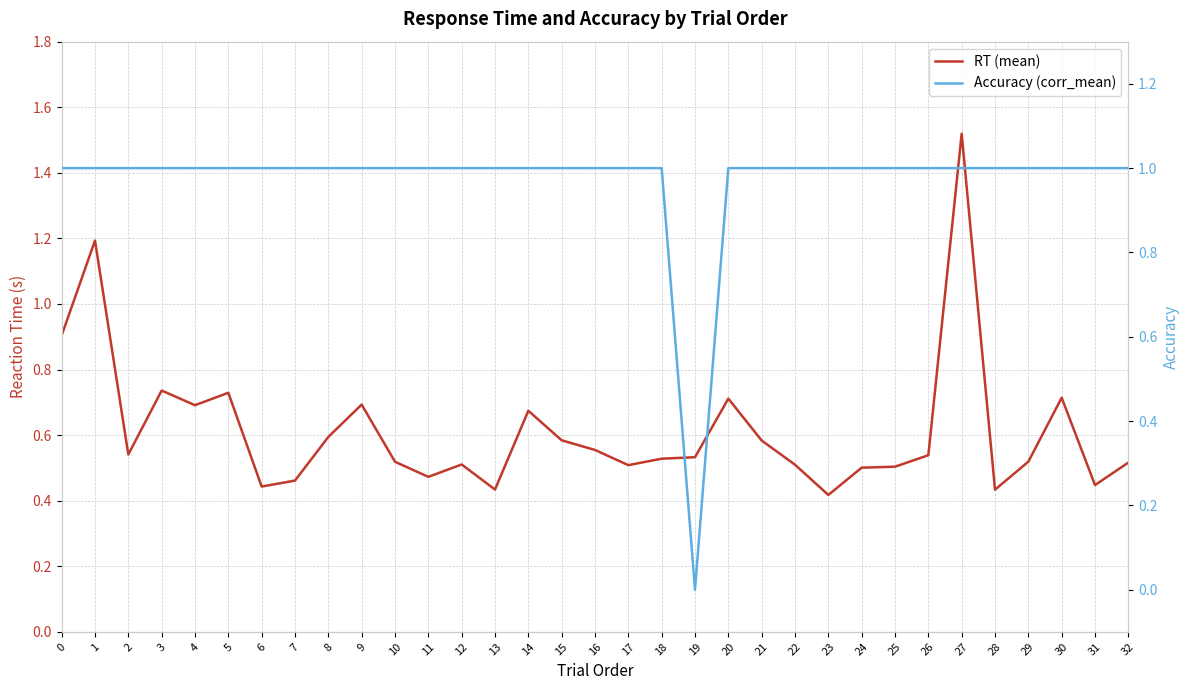

At how many categories does at least one series exceed 1?

2